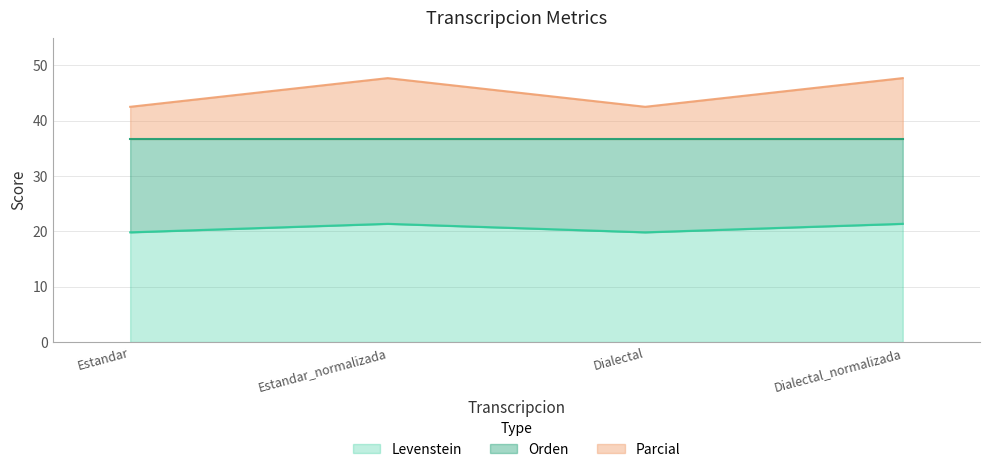

What is the difference between the maximum and minimum values in the Parcial series?

5.2